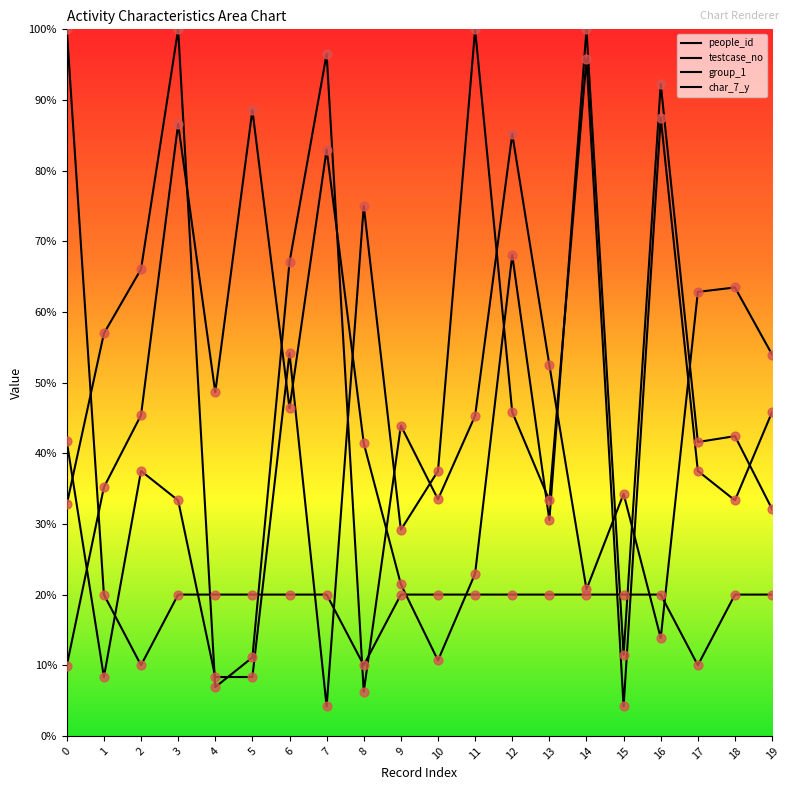

At how many categories does at least one series exceed 89?

6